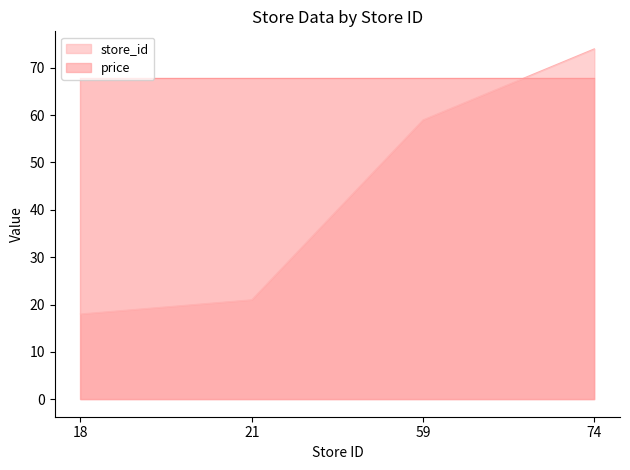

What is the change in value from 21 to 59?

+38